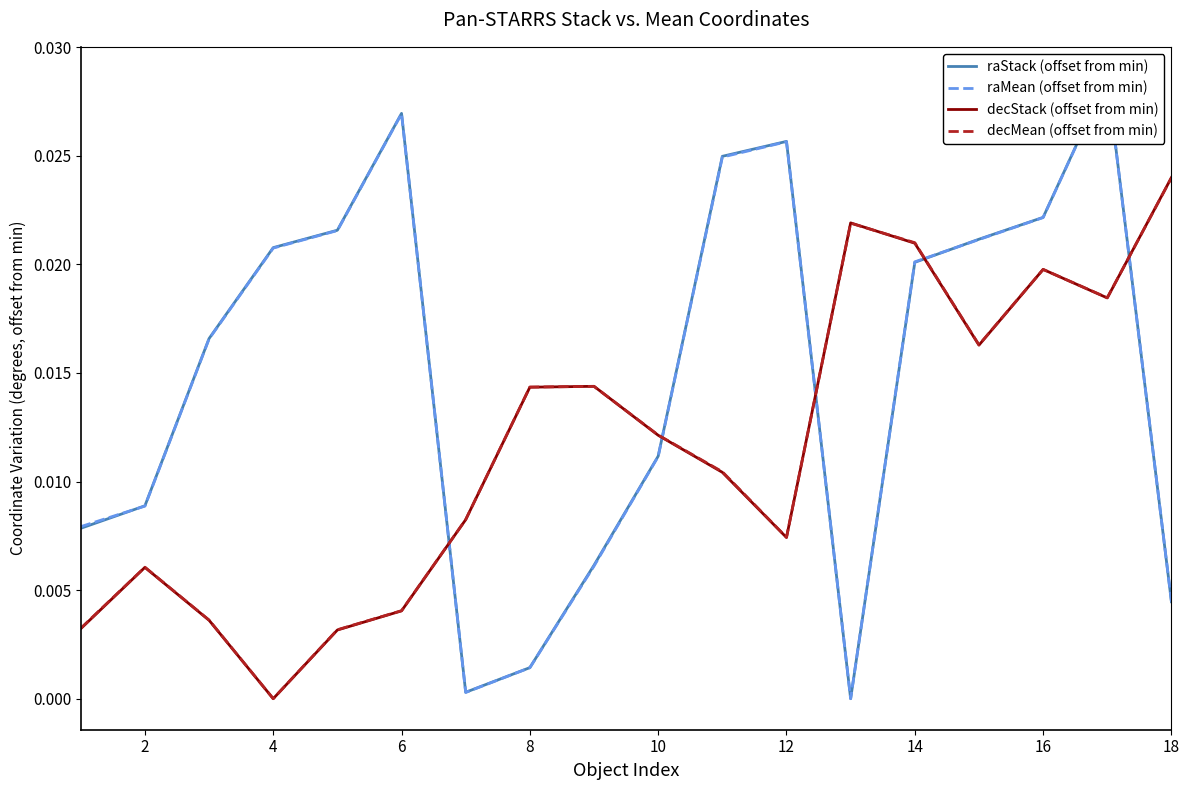

Which category has the highest value in the decStack (offset from min) series?

18